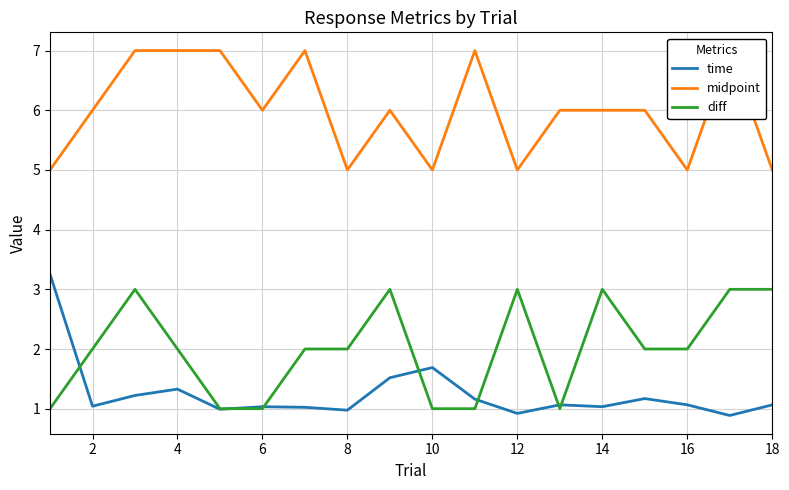

True or false: time has a value of 2.7 at 16.

False